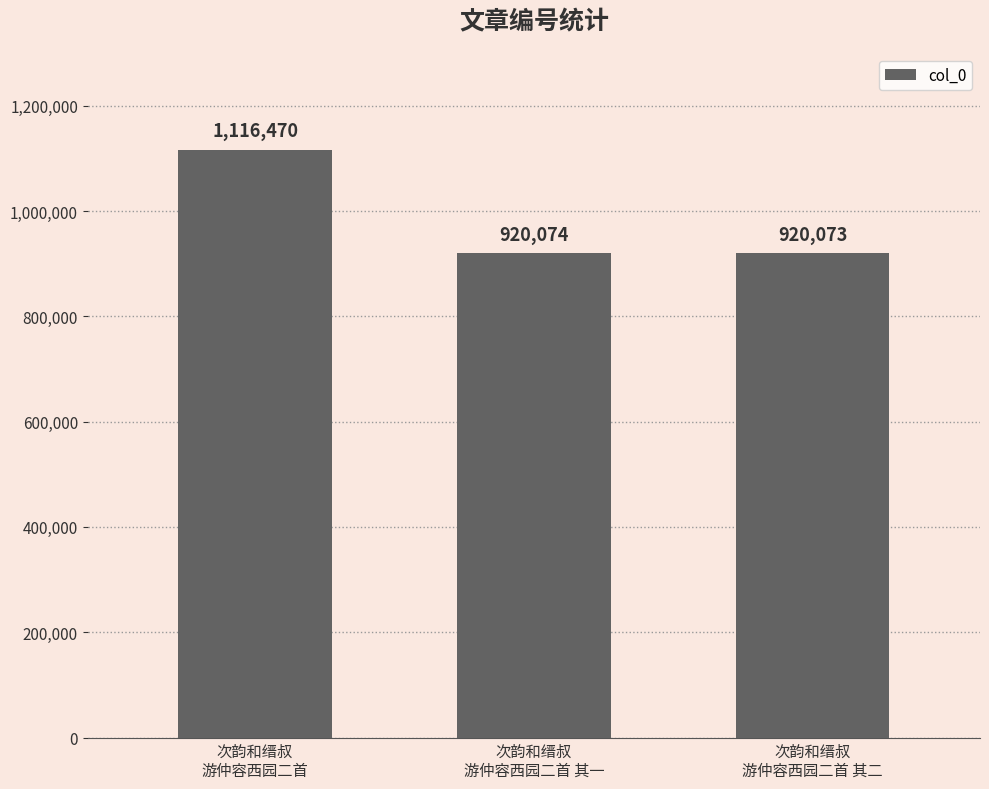

How many bars are there in total?

3